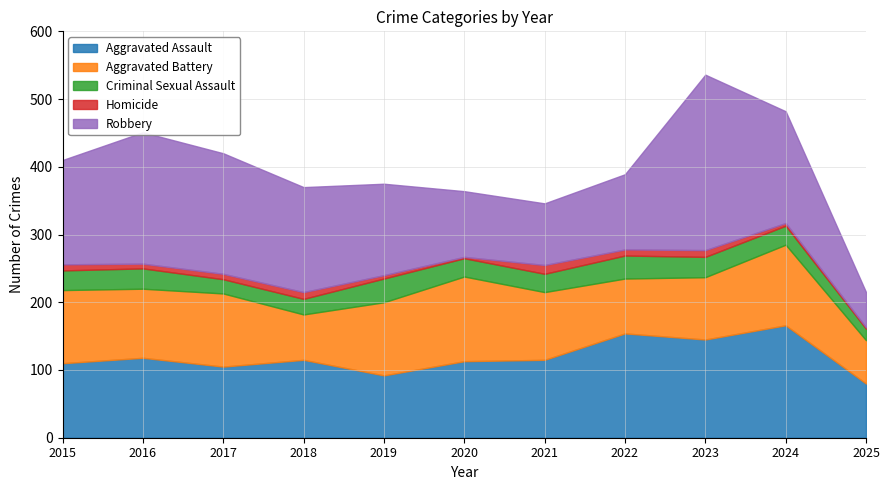

Is the value of Criminal Sexual Assault at 2022 greater than the value of Robbery at 2020?

No